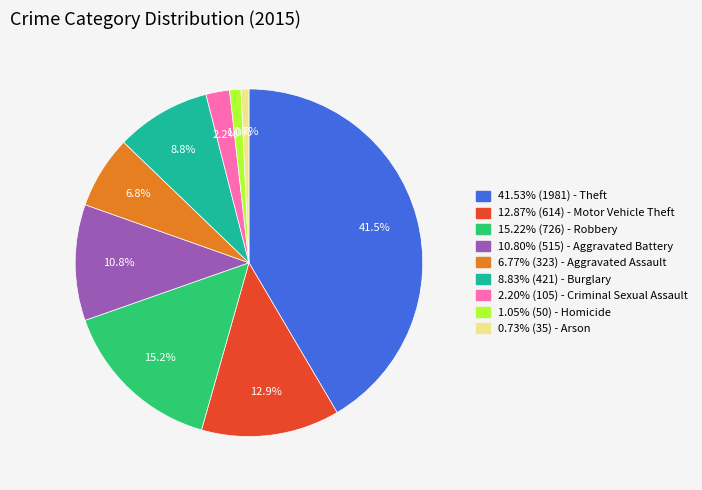

Does any single category account for the majority?

No